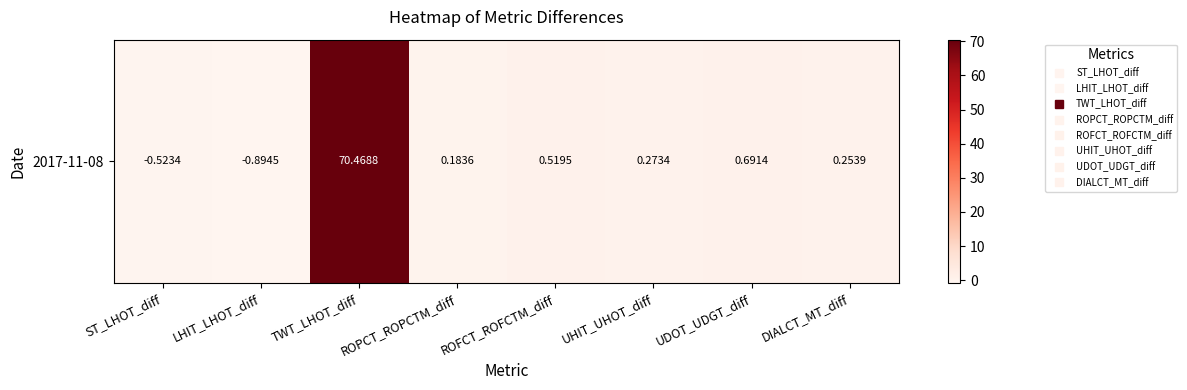

The chart shows a value of 0.4 at UDOT_UDGT_diff. True or false?

False